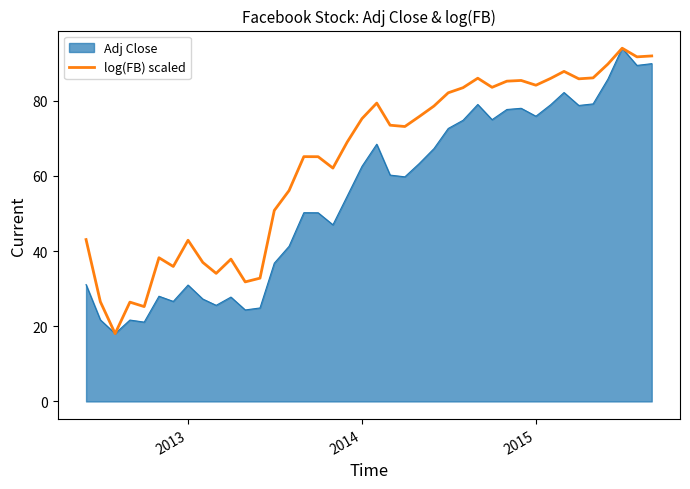

Rank the series by their average value, from lowest to highest.

Adj Close, log(FB) scaled